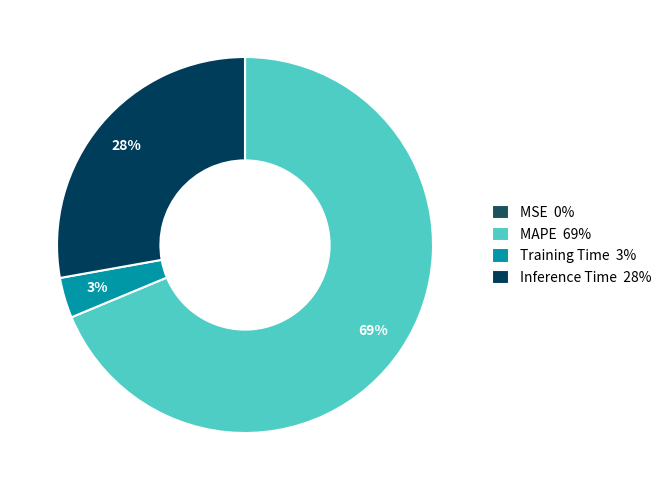

Which slice is the largest?

MAPE